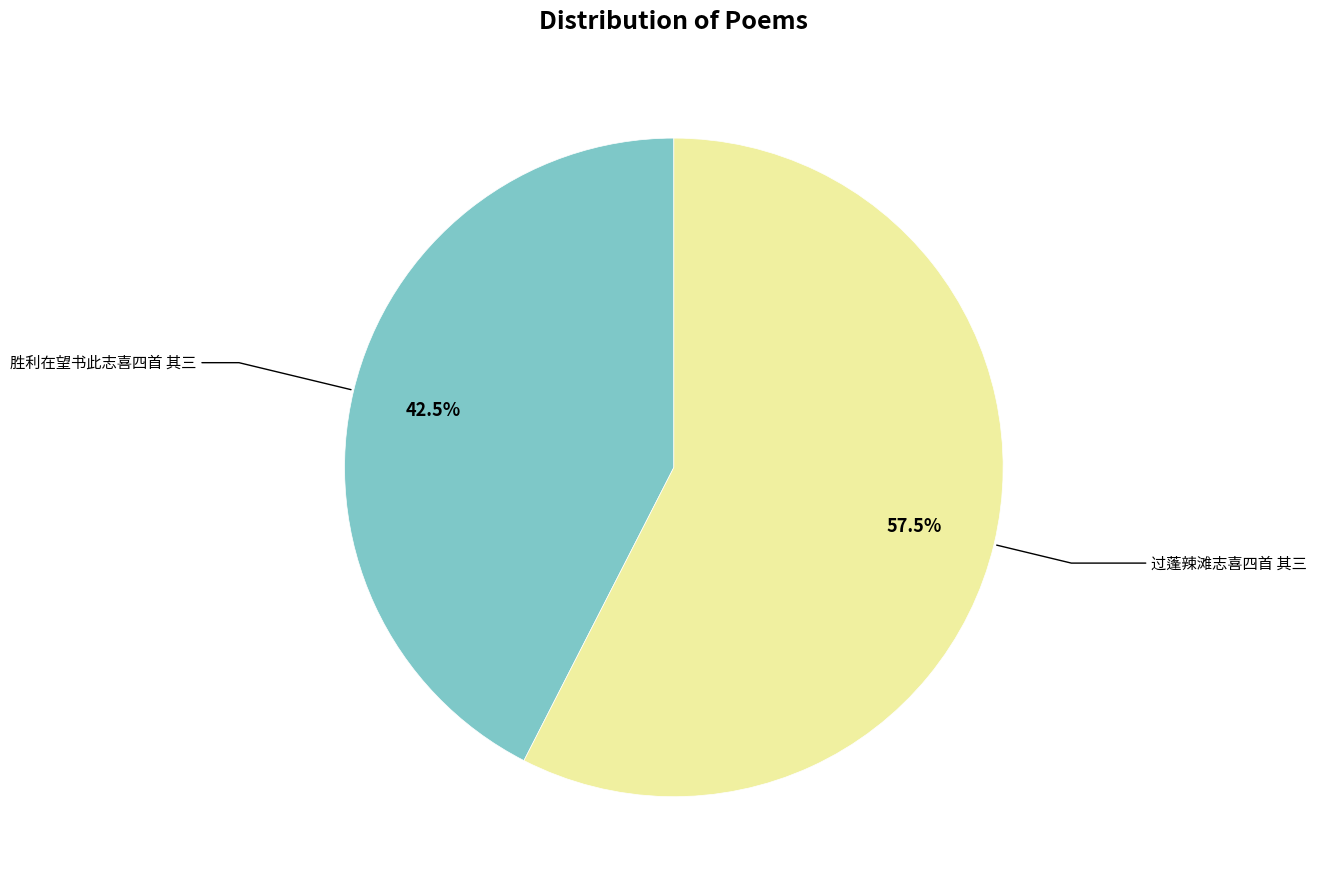

Is there a majority slice in this chart?

Yes